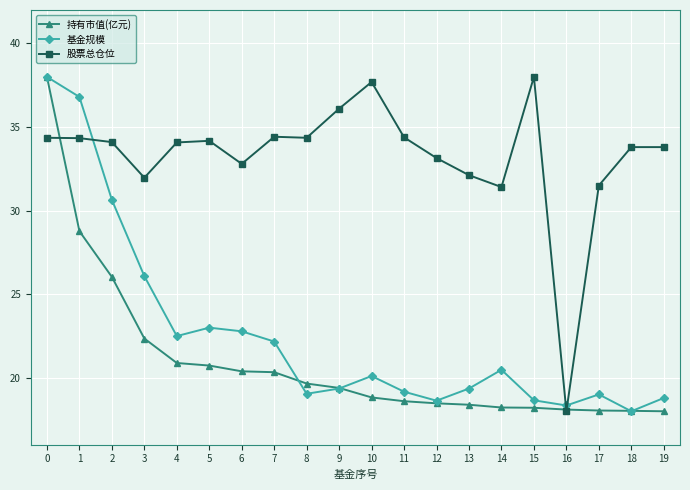

How many distinct data groups are displayed?

3